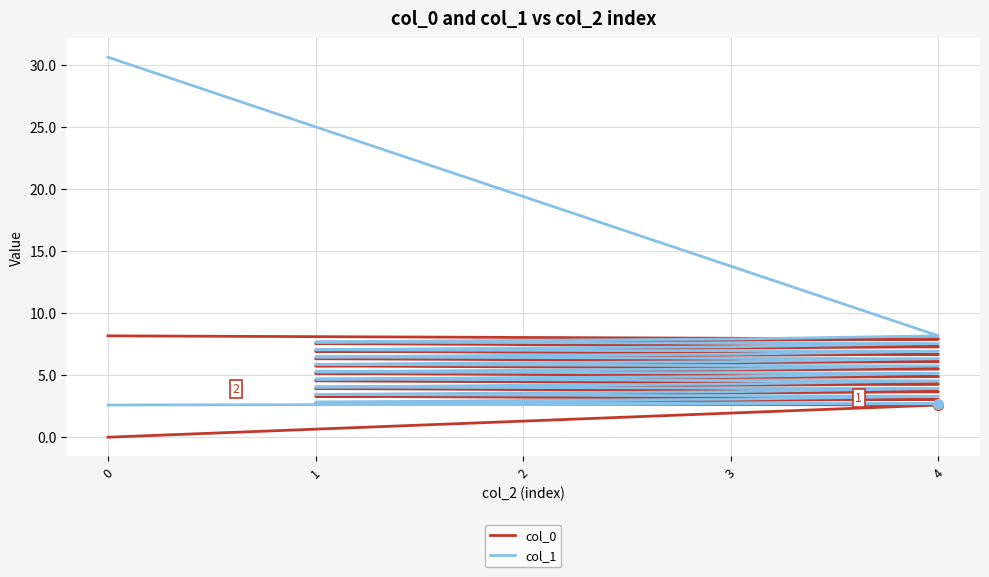

What is the total value across all series at 4?

5.3